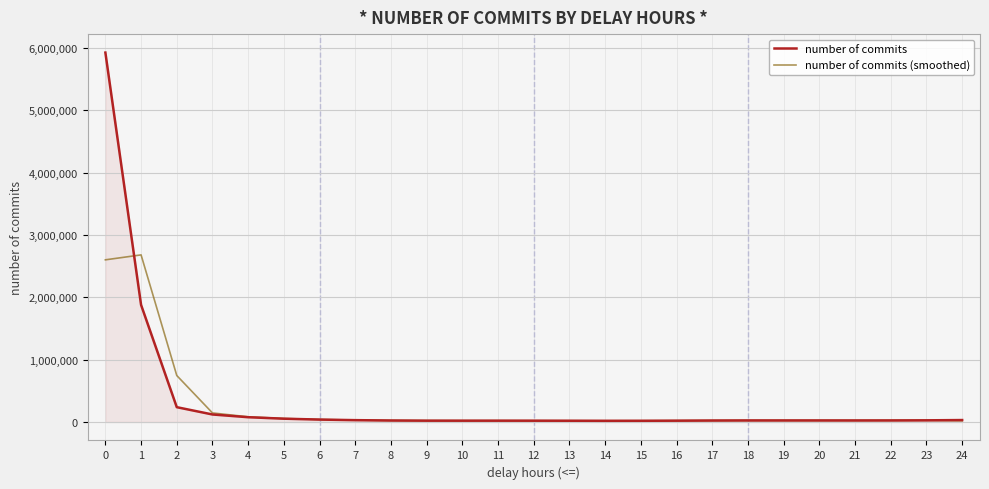

Rank the series by their maximum value, from lowest to highest.

number of commits (smoothed), number of commits